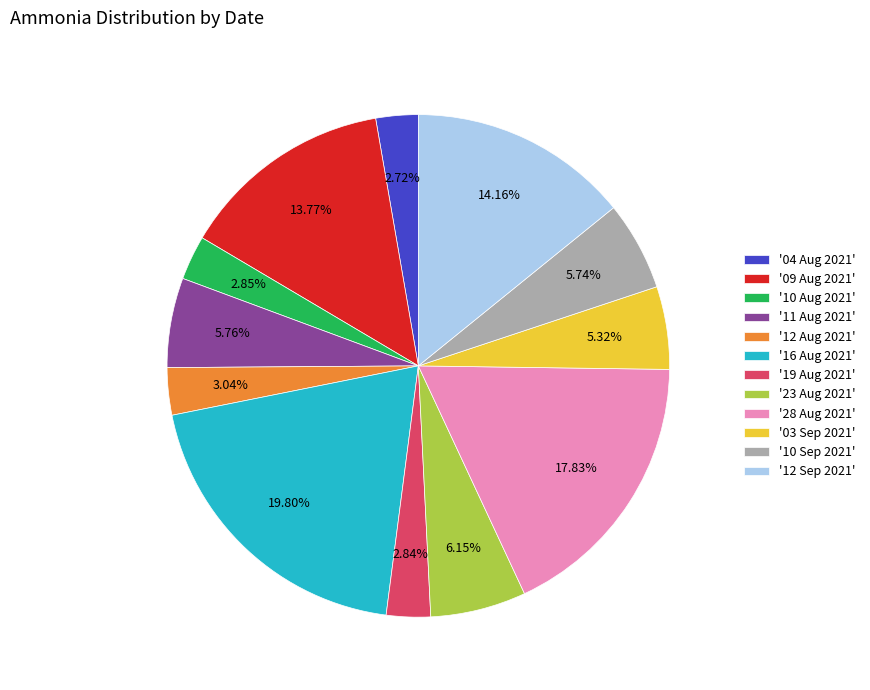

Is there any slice that represents more than half of the pie?

No